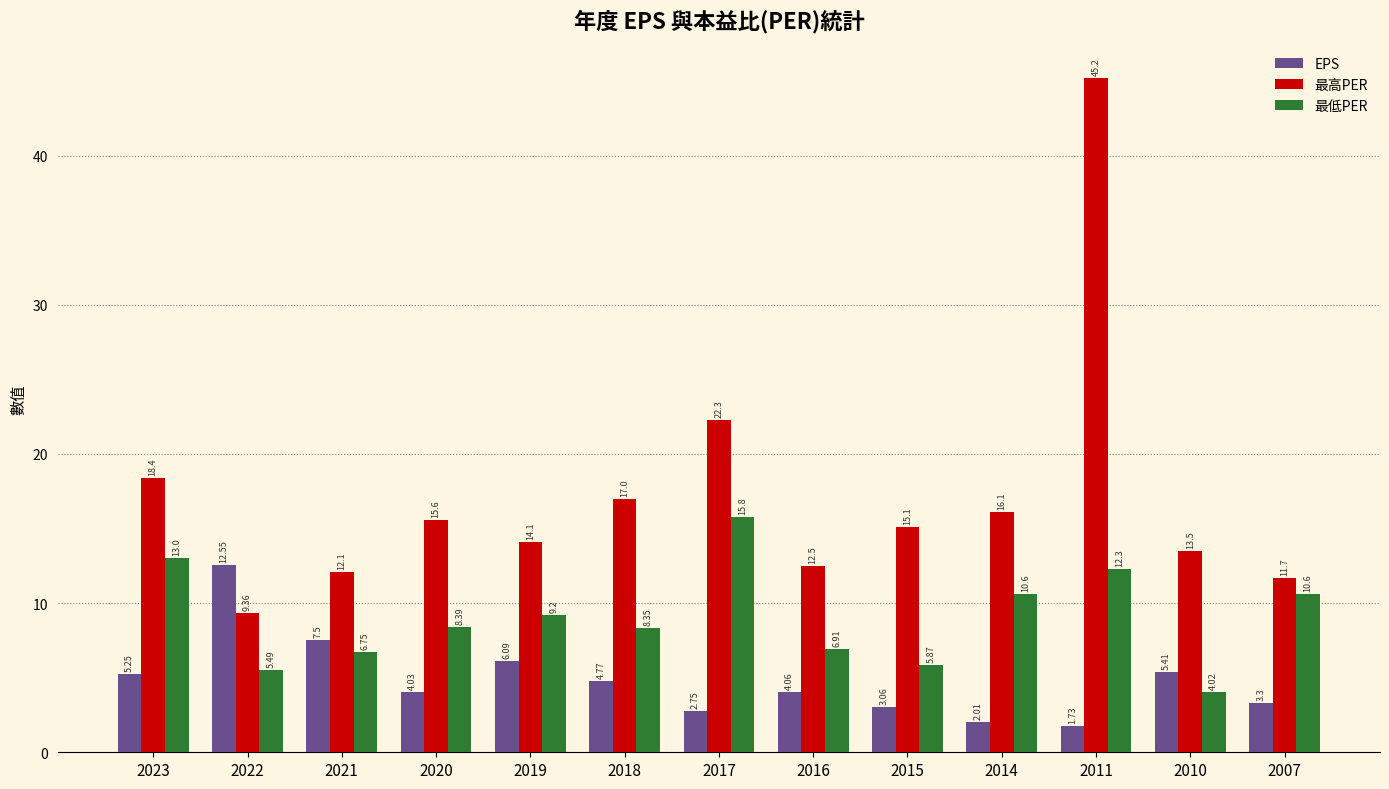

What is the value of the 最高PER bar at the 3rd from the left?

12.1